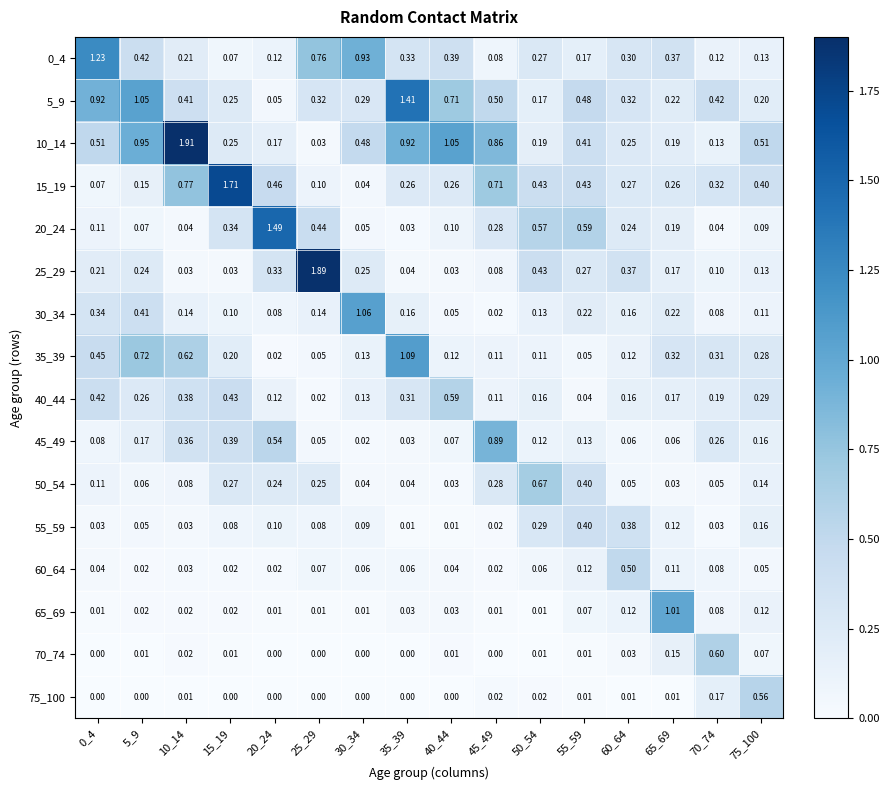

Reading left to right, list all the values displayed in this chart.

0_4: 0_4=1.2	5_9=0.4	10_14=0.2	15_19=0.1	20_24=0.1	25_29=0.8	30_34=0.9	35_39=0.3	40_44=0.4	45_49=0.1	50_54=0.3	55_59=0.2	60_64=0.3	65_69=0.4	70_74=0.1	75_100=0.1
5_9: 0_4=0.9	5_9=1.1	10_14=0.4	15_19=0.2	20_24=0.1	25_29=0.3	30_34=0.3	35_39=1.4	40_44=0.7	45_49=0.5	50_54=0.2	55_59=0.5	60_64=0.3	65_69=0.2	70_74=0.4	75_100=0.2
10_14: 0_4=0.5	5_9=0.9	10_14=1.9	15_19=0.2	20_24=0.2	25_29=0.0	30_34=0.5	35_39=0.9	40_44=1.1	45_49=0.9	50_54=0.2	55_59=0.4	60_64=0.2	65_69=0.2	70_74=0.1	75_100=0.5
15_19: 0_4=0.1	5_9=0.1	10_14=0.8	15_19=1.7	20_24=0.5	25_29=0.1	30_34=0.0	35_39=0.3	40_44=0.3	45_49=0.7	50_54=0.4	55_59=0.4	60_64=0.3	65_69=0.3	70_74=0.3	75_100=0.4
20_24: 0_4=0.1	5_9=0.1	10_14=0.0	15_19=0.3	20_24=1.5	25_29=0.4	30_34=0.1	35_39=0.0	40_44=0.1	45_49=0.3	50_54=0.6	55_59=0.6	60_64=0.2	65_69=0.2	70_74=0.0	75_100=0.1
25_29: 0_4=0.2	5_9=0.2	10_14=0.0	15_19=0.0	20_24=0.3	25_29=1.9	30_34=0.2	35_39=0.0	40_44=0.0	45_49=0.1	50_54=0.4	55_59=0.3	60_64=0.4	65_69=0.2	70_74=0.1	75_100=0.1
30_34: 0_4=0.3	5_9=0.4	10_14=0.1	15_19=0.1	20_24=0.1	25_29=0.1	30_34=1.1	35_39=0.2	40_44=0.1	45_49=0.0	50_54=0.1	55_59=0.2	60_64=0.2	65_69=0.2	70_74=0.1	75_100=0.1
35_39: 0_4=0.5	5_9=0.7	10_14=0.6	15_19=0.2	20_24=0.0	25_29=0.1	30_34=0.1	35_39=1.1	40_44=0.1	45_49=0.1	50_54=0.1	55_59=0.1	60_64=0.1	65_69=0.3	70_74=0.3	75_100=0.3
40_44: 0_4=0.4	5_9=0.3	10_14=0.4	15_19=0.4	20_24=0.1	25_29=0.0	30_34=0.1	35_39=0.3	40_44=0.6	45_49=0.1	50_54=0.2	55_59=0.0	60_64=0.2	65_69=0.2	70_74=0.2	75_100=0.3
45_49: 0_4=0.1	5_9=0.2	10_14=0.4	15_19=0.4	20_24=0.5	25_29=0.1	30_34=0.0	35_39=0.0	40_44=0.1	45_49=0.9	50_54=0.1	55_59=0.1	60_64=0.1	65_69=0.1	70_74=0.3	75_100=0.2
50_54: 0_4=0.1	5_9=0.1	10_14=0.1	15_19=0.3	20_24=0.2	25_29=0.2	30_34=0.0	35_39=0.0	40_44=0.0	45_49=0.3	50_54=0.7	55_59=0.4	60_64=0.1	65_69=0.0	70_74=0.1	75_100=0.1
55_59: 0_4=0.0	5_9=0.1	10_14=0.0	15_19=0.1	20_24=0.1	25_29=0.1	30_34=0.1	35_39=0.0	40_44=0.0	45_49=0.0	50_54=0.3	55_59=0.4	60_64=0.4	65_69=0.1	70_74=0.0	75_100=0.2
60_64: 0_4=0.0	5_9=0.0	10_14=0.0	15_19=0.0	20_24=0.0	25_29=0.1	30_34=0.1	35_39=0.1	40_44=0.0	45_49=0.0	50_54=0.1	55_59=0.1	60_64=0.5	65_69=0.1	70_74=0.1	75_100=0.1
65_69: 0_4=0.0	5_9=0.0	10_14=0.0	15_19=0.0	20_24=0.0	25_29=0.0	30_34=0.0	35_39=0.0	40_44=0.0	45_49=0.0	50_54=0.0	55_59=0.1	60_64=0.1	65_69=1.0	70_74=0.1	75_100=0.1
70_74: 0_4=0.0	5_9=0.0	10_14=0.0	15_19=0.0	20_24=0.0	25_29=0.0	30_34=0.0	35_39=0.0	40_44=0.0	45_49=0.0	50_54=0.0	55_59=0.0	60_64=0.0	65_69=0.1	70_74=0.6	75_100=0.1
75_100: 0_4=0.0	5_9=0.0	10_14=0.0	15_19=0.0	20_24=0.0	25_29=0.0	30_34=0.0	35_39=0.0	40_44=0.0	45_49=0.0	50_54=0.0	55_59=0.0	60_64=0.0	65_69=0.0	70_74=0.2	75_100=0.6